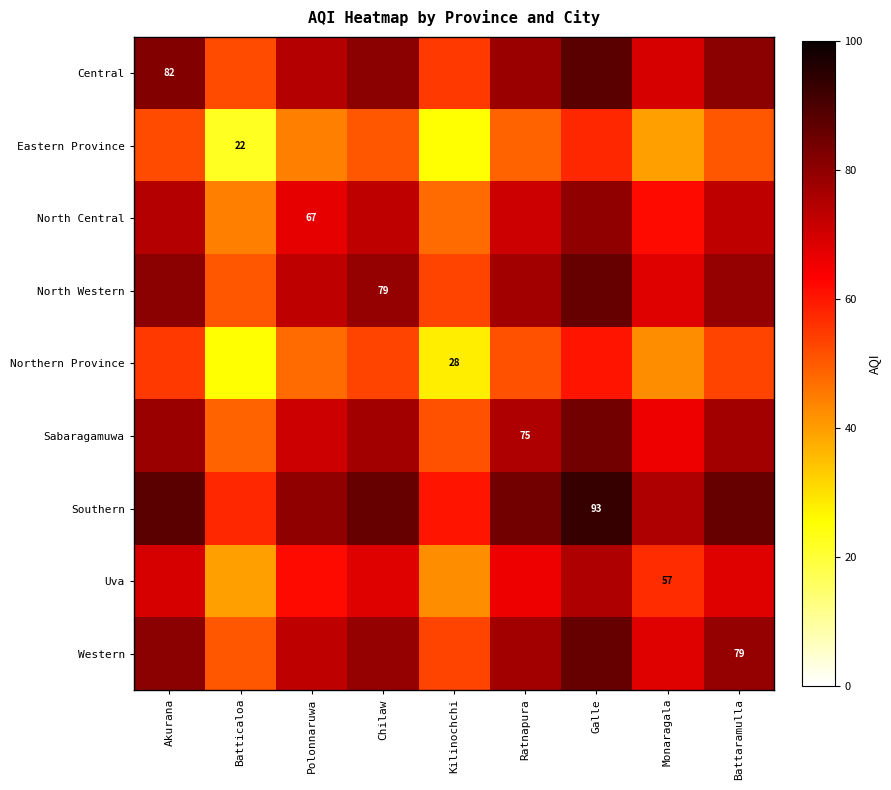

The Southern series shows 134.6 at Galle. True or false?

False